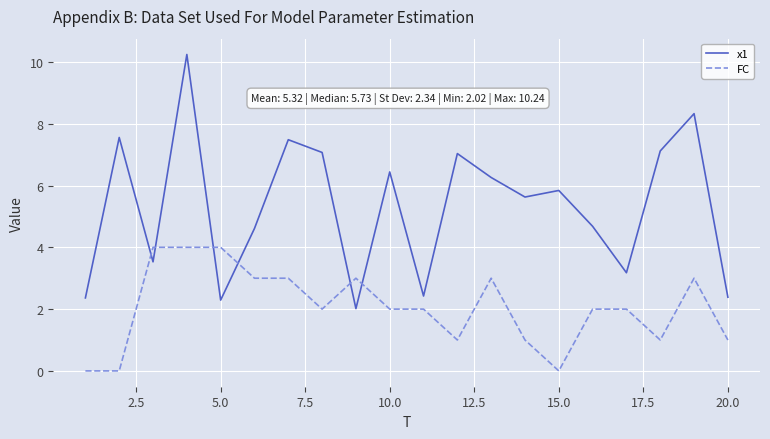

What is the difference between the maximum and minimum values in the FC series?

4.0